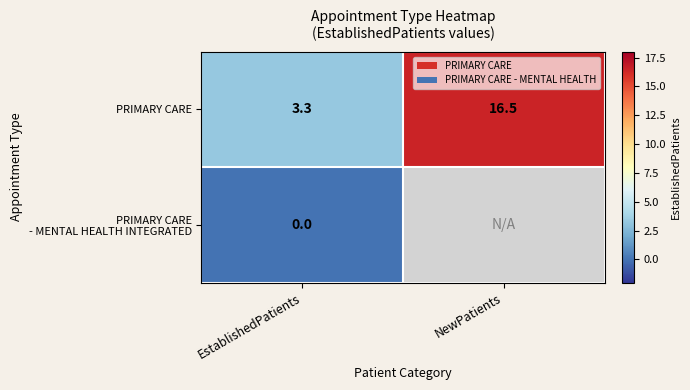

What is the spread (max minus min) of values at EstablishedPatients?

3.3